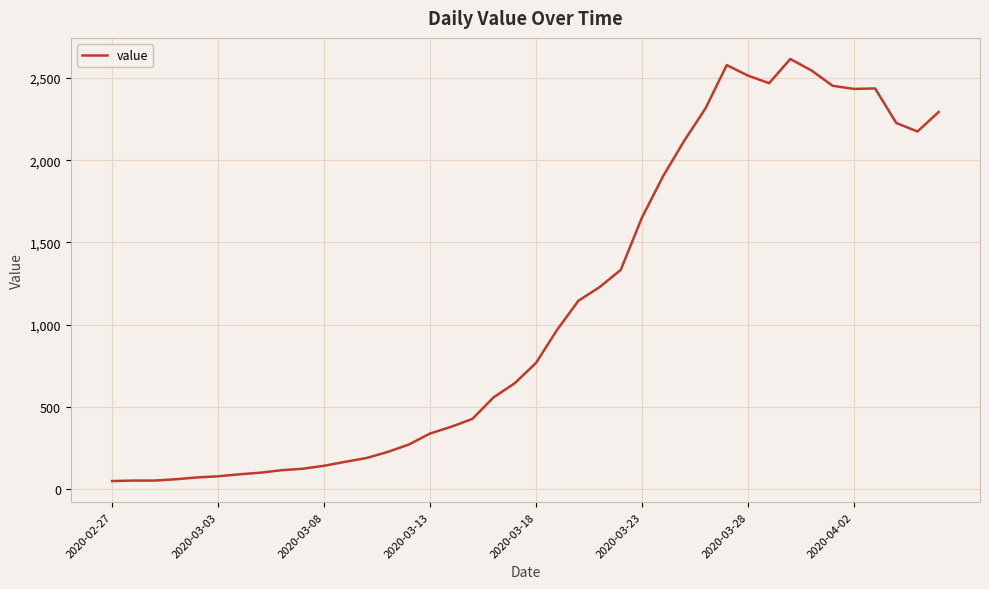

What is the maximum value shown in the chart?

2615